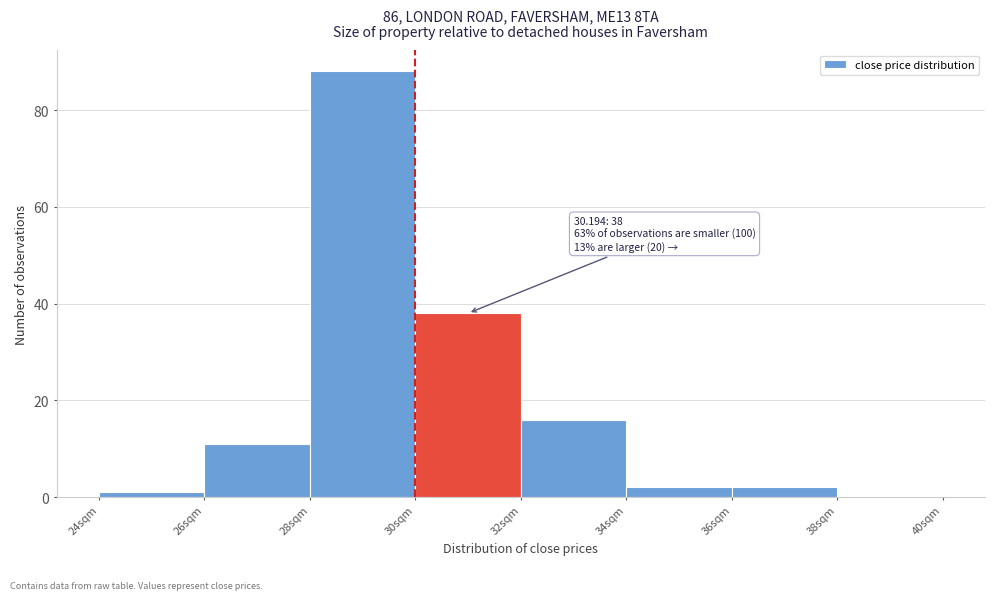

Over which range of the x-axis is the bar tallest?

28 to 30